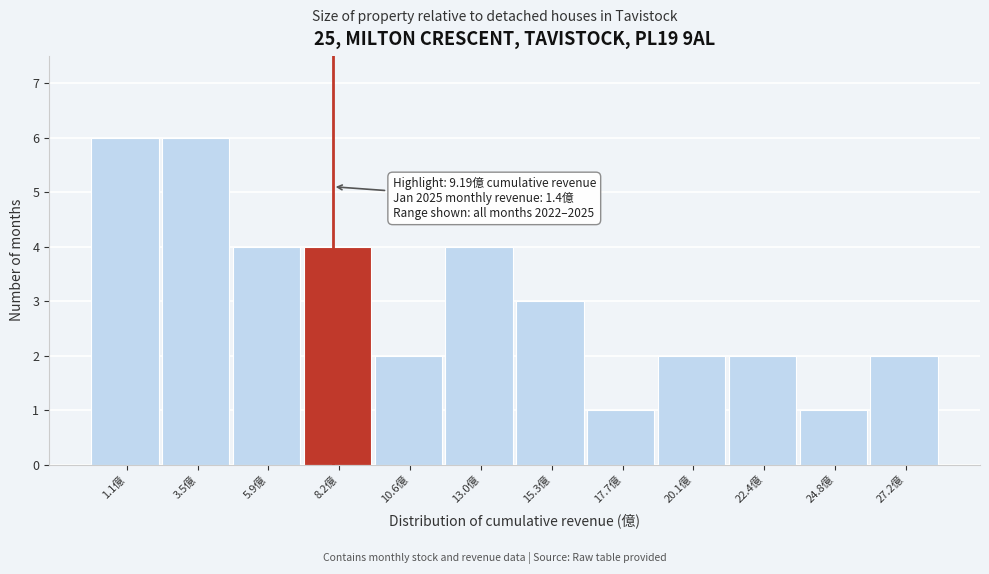

Reading left to right, list all the values displayed in this chart.

6	6	4	4	2	4	3	1	2	2	1	2